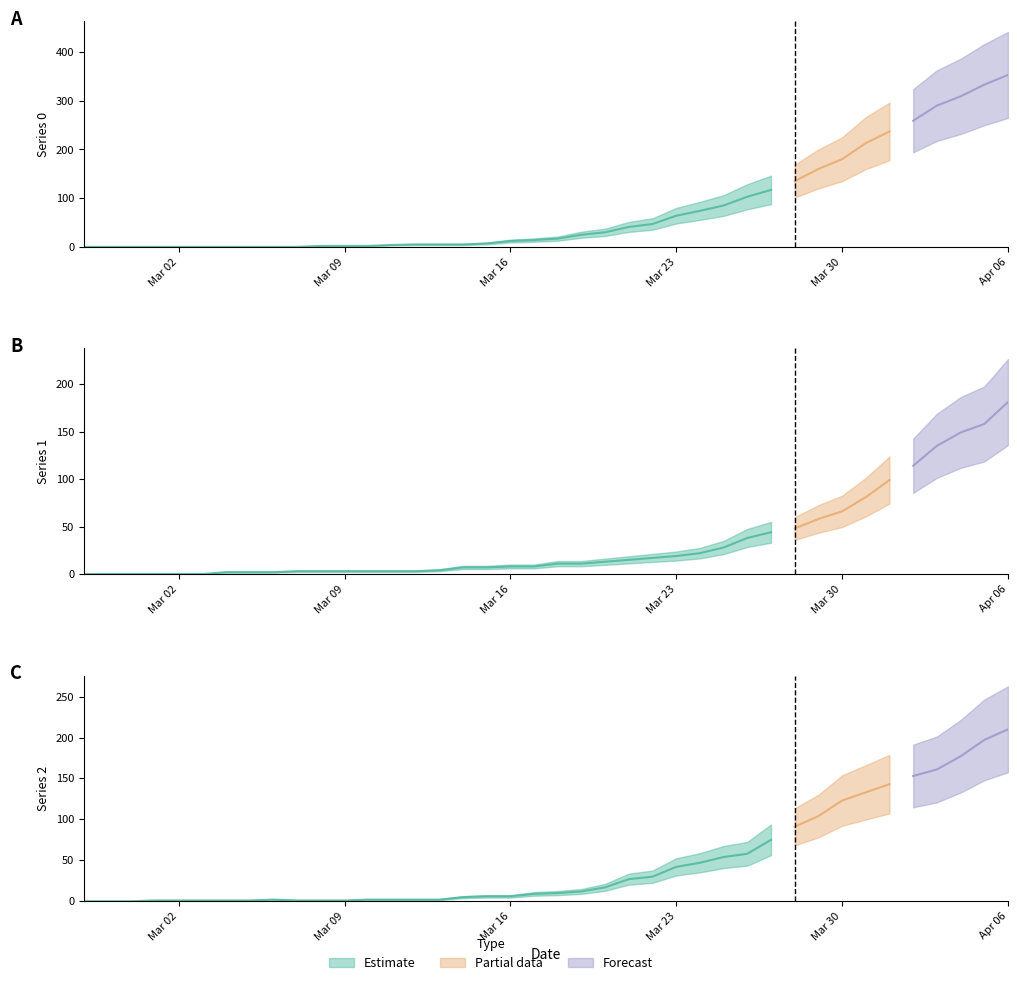

What is the value of the 1 point at the 30th from the left?

44